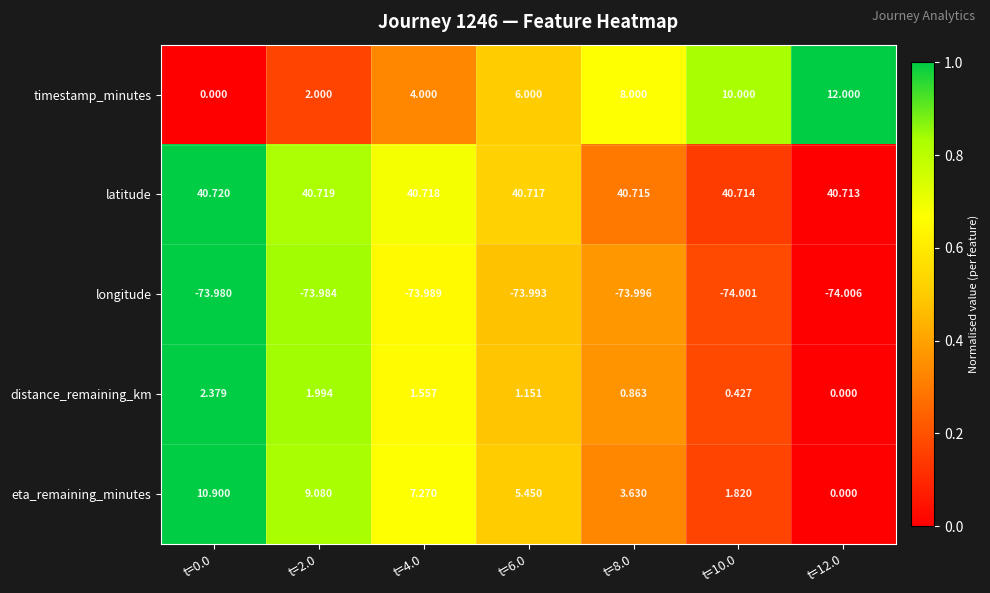

How many distinct data groups are displayed?

5